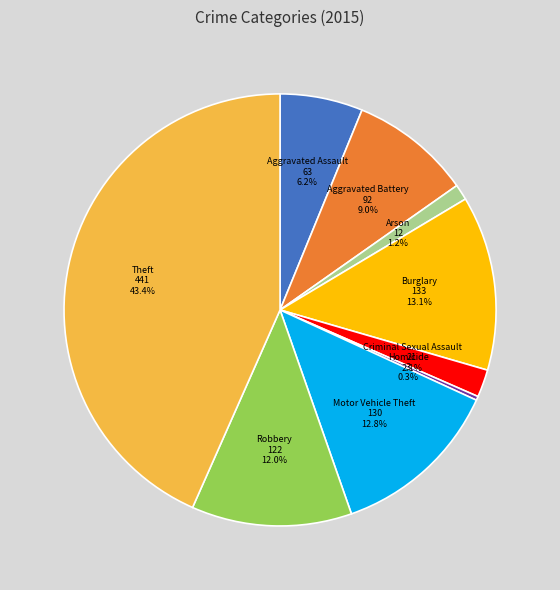

What percentage is the Arson slice, to the nearest percent?

1%